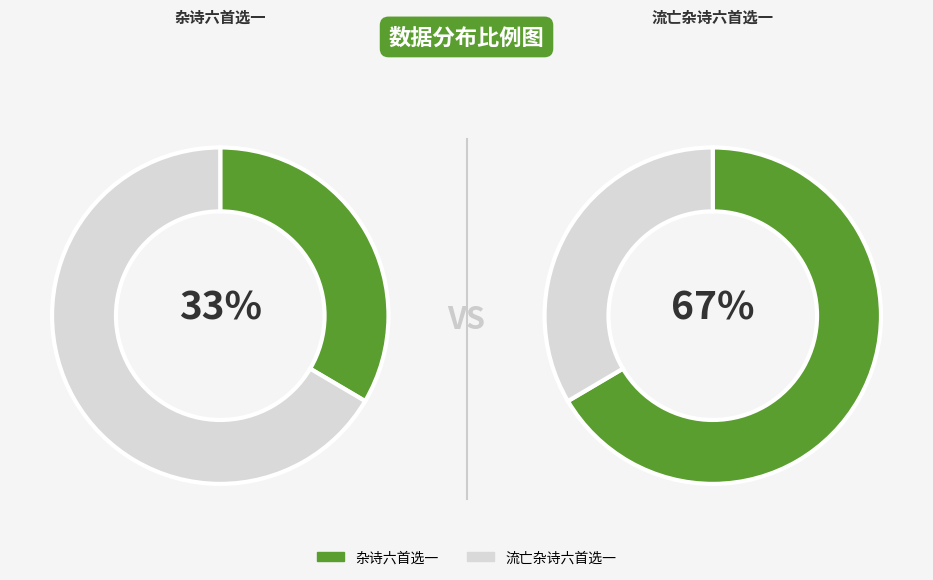

Is there any slice that represents more than half of the pie?

Yes